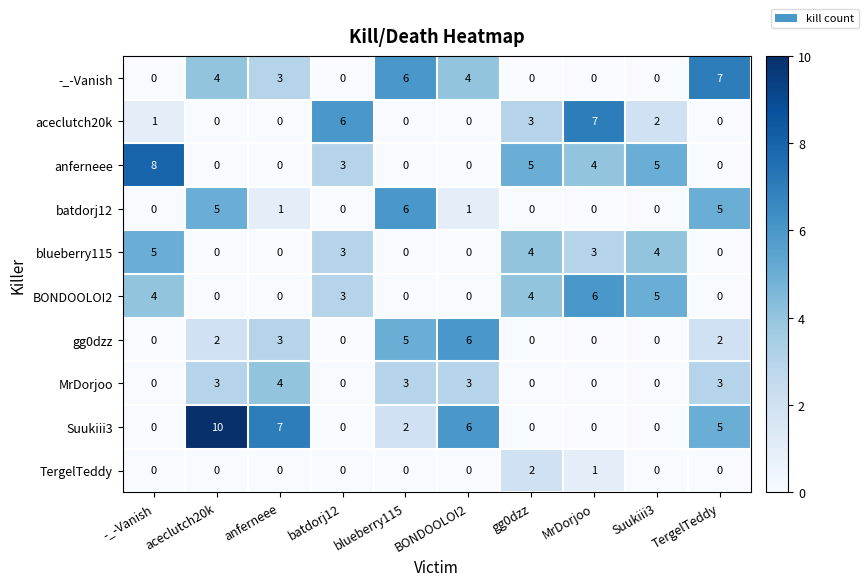

How many TergelTeddy values are between 0 and 1?

9